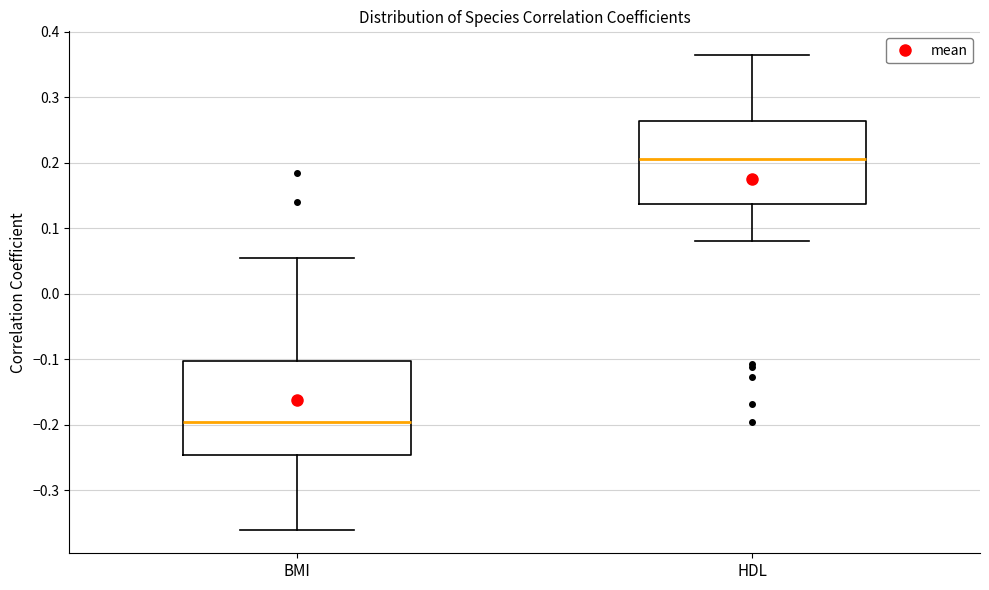

Reading left to right, transcribe this box plot: for each box, give where its median line is, the range the box spans, and where its two whiskers end, as read against the y-axis. The values are not printed on the chart, so give them approximately, as read against the axis.

BMI: median -0.20, box -0.25 to -0.10, whiskers -0.36 to 0.05
HDL: median 0.21, box 0.14 to 0.26, whiskers 0.08 to 0.36